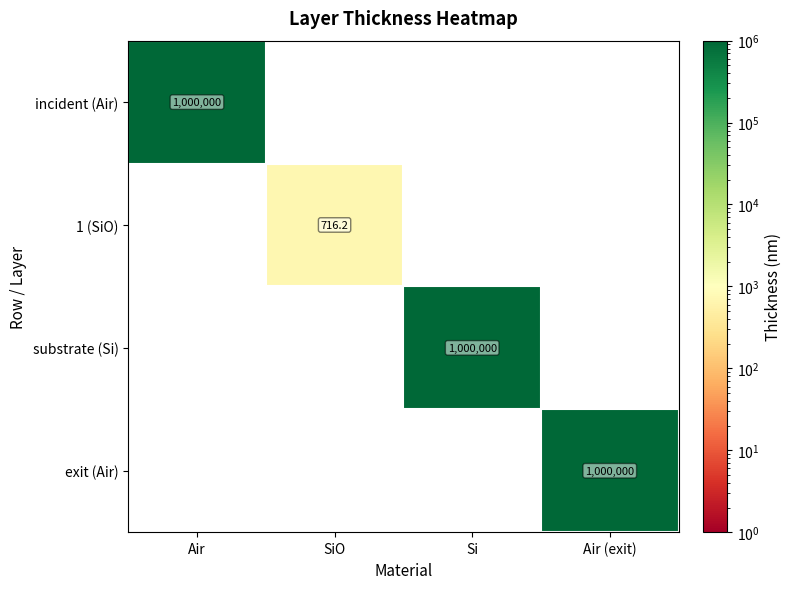

Which has a higher value, Air or SiO?

Air